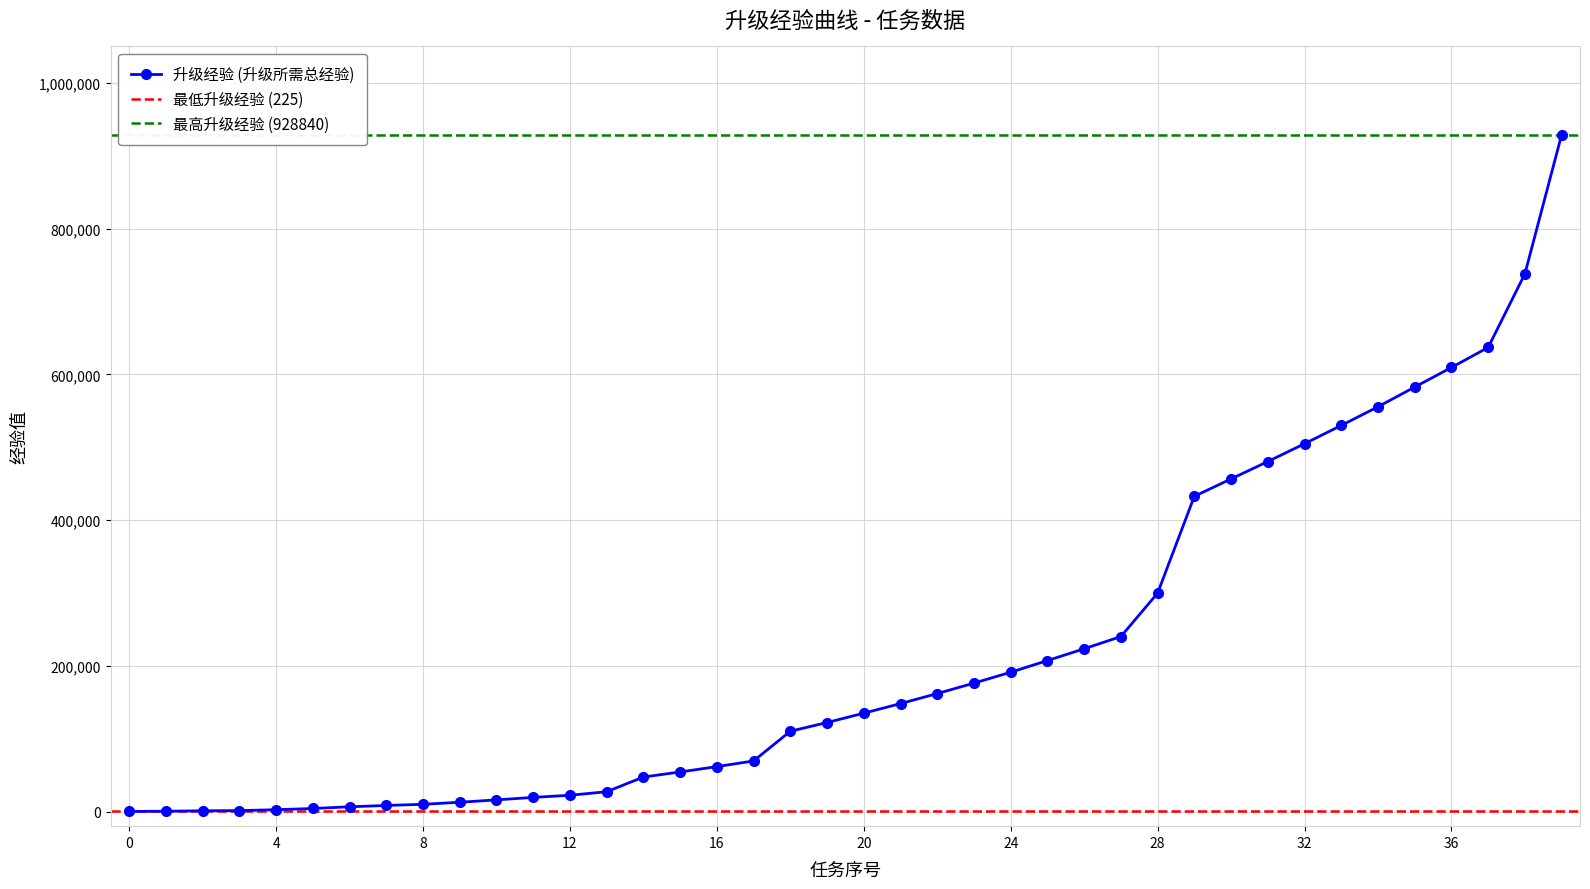

Reading right to left, what are all the values shown in this chart?

928840	738000	636960	609470	582580	555560	529900	504840	480380	456520	432680	299800	240220	223440	207260	191250	176300	161950	148200	135050	122220	110300	69500	61740	54380	47420	27280	22400	19500	16060	12825	10000	8400	6600	4250	2600	1350	1125	500	225